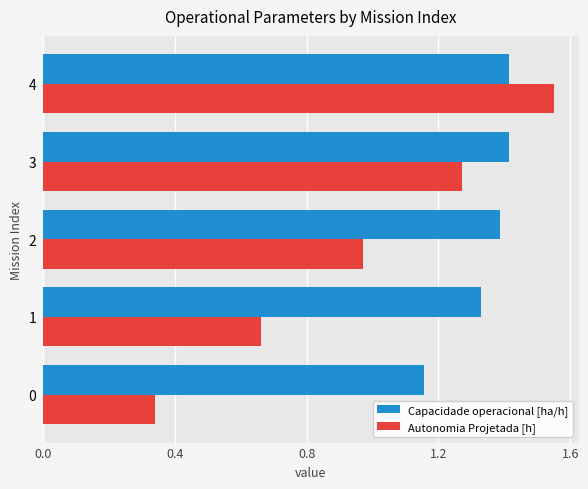

Which series has the widest spread of values?

Autonomia Projetada [h]